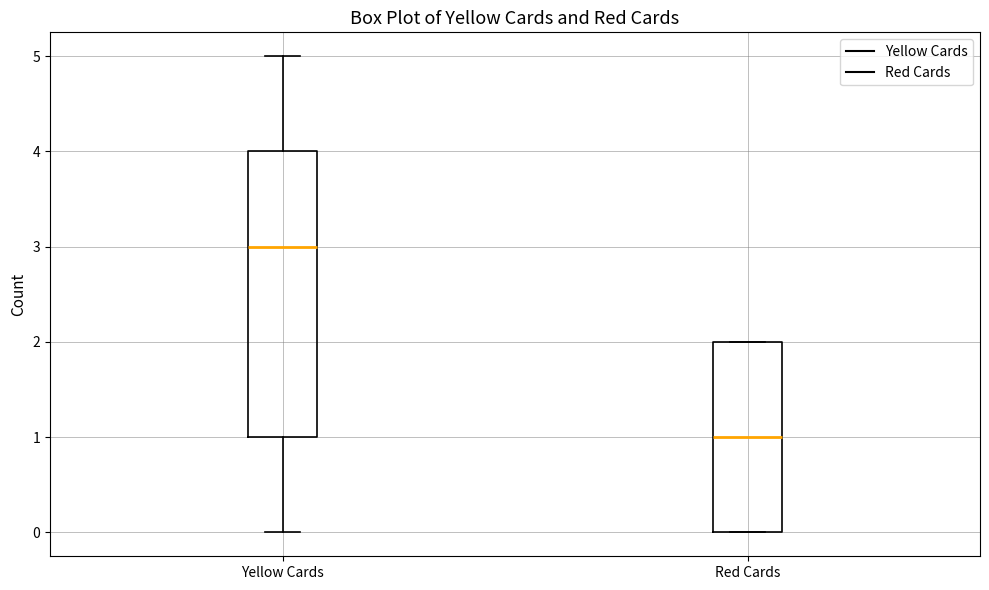

Reading left to right, transcribe this box plot: for each box, give where its median line is, the range the box spans, and where its two whiskers end, as read against the y-axis. The values are not printed on the chart, so give them approximately, as read against the axis.

Yellow Cards: median 3, box 1 to 4, whiskers 0 to 5
Red Cards: median 1, box 0 to 2, whiskers 0 to 2